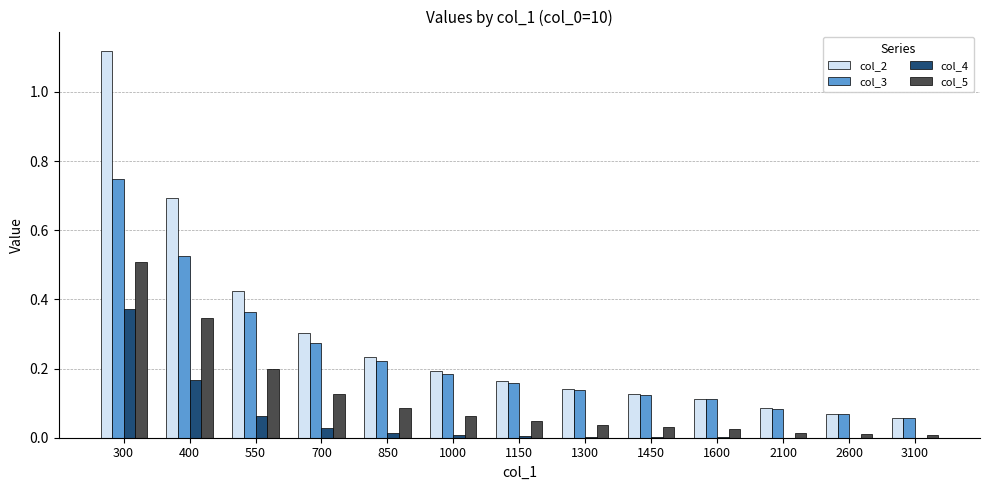

The col_4 series shows 0.0 at 2100. True or false?

True